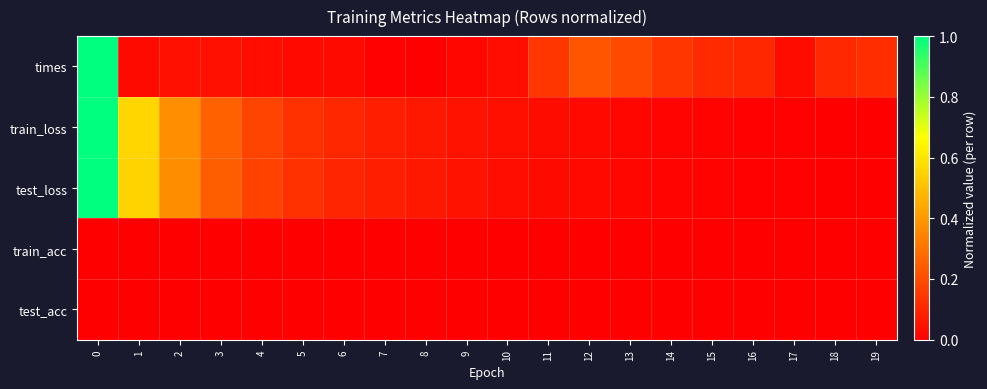

Count the number of data series in this chart.

5